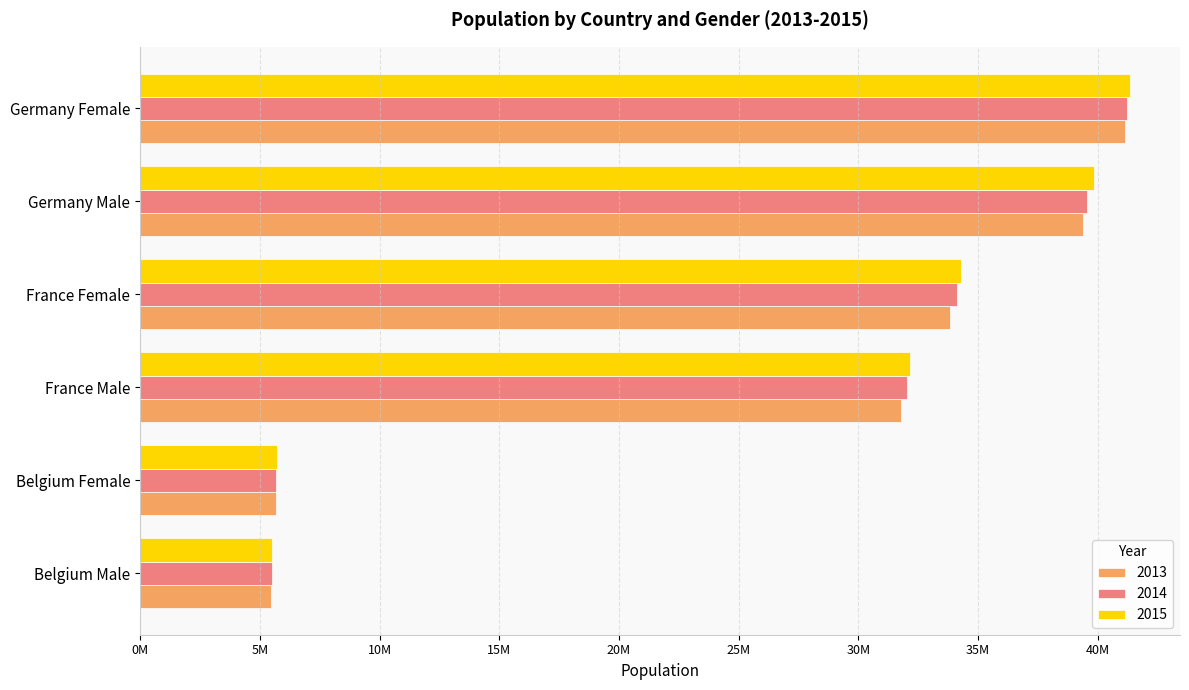

At how many categories does at least one series exceed 17628050?

4